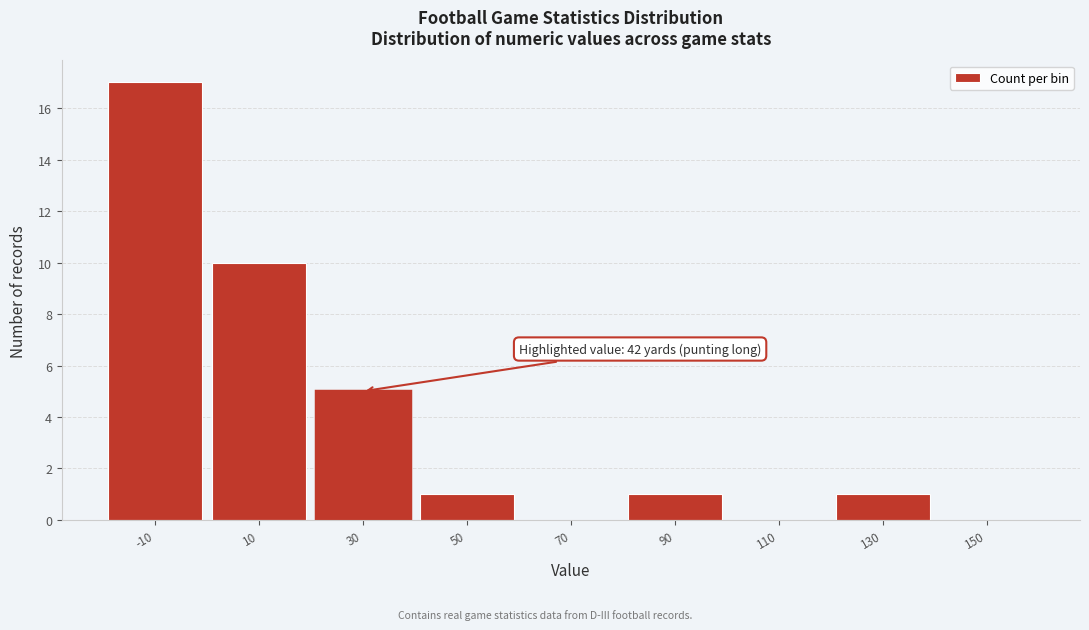

Reading right to left, extract all data points from this chart.

150=0	130=1	110=0	90=1	70=0	50=1	30=5	10=10	-10=17